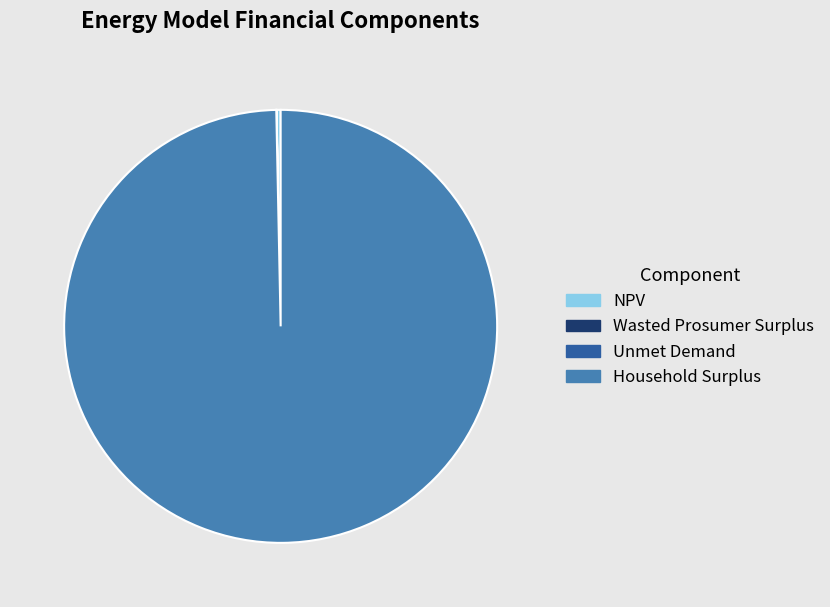

The NPV slice represents 12% of the pie. True or false?

False